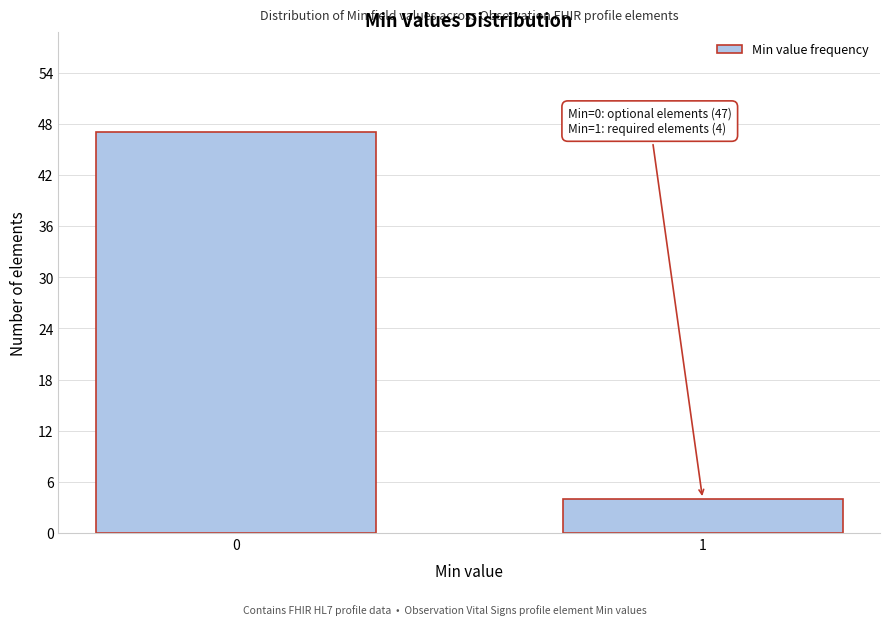

Reading right to left, list all the values displayed in this chart.

1=4	0=47